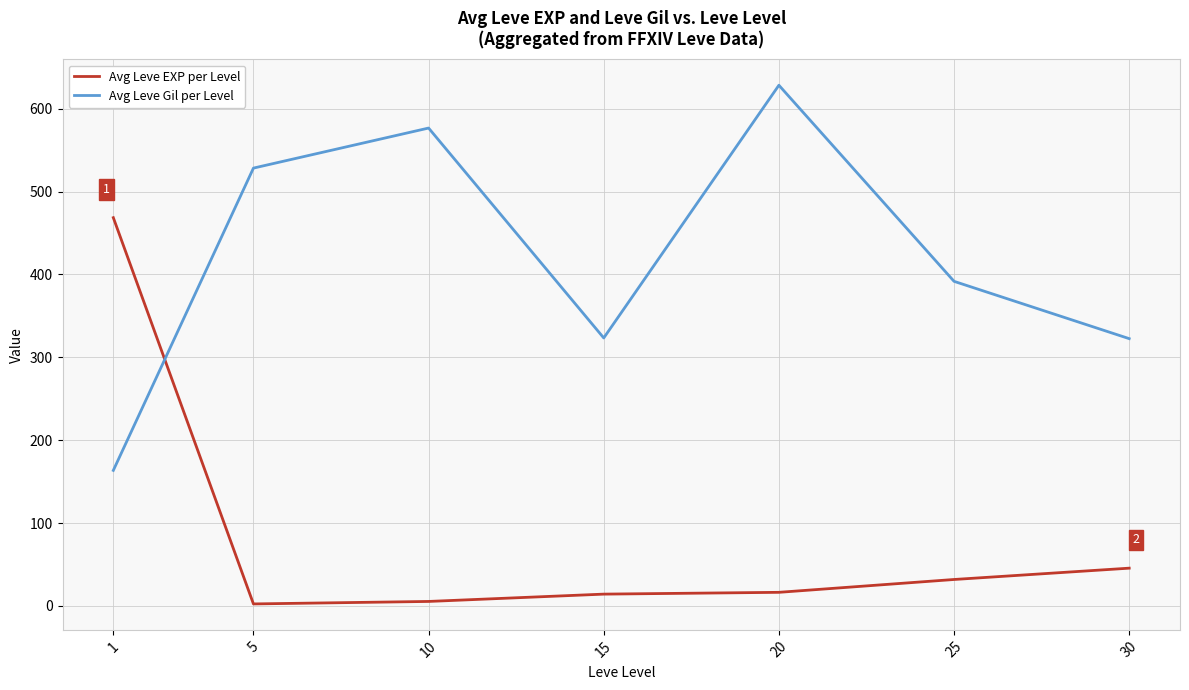

What value does the Avg Leve Gil per Level series have at 15?

323.3